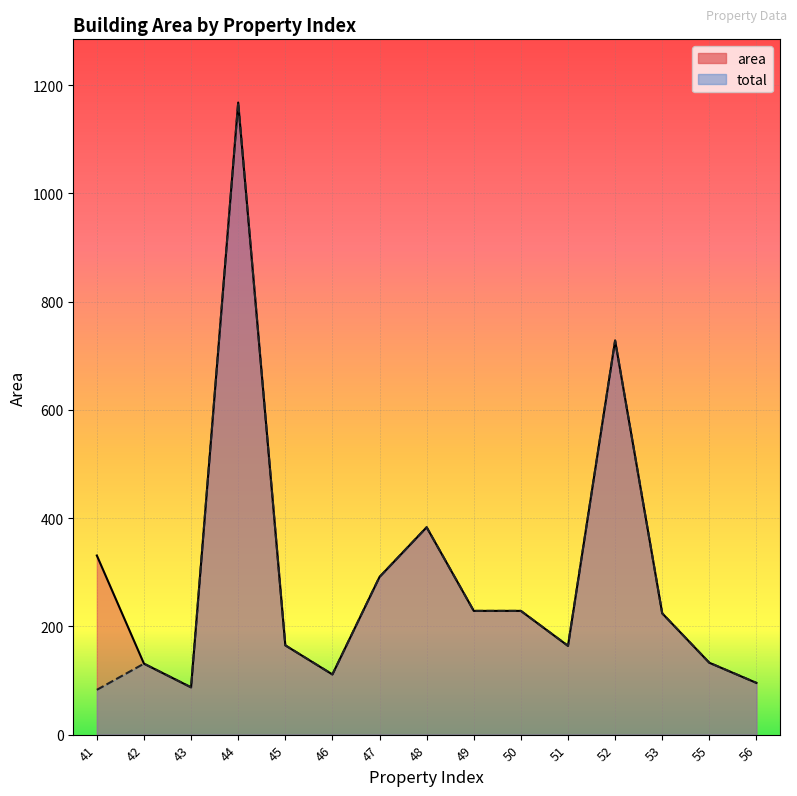

Count the number of categories in the chart.

15